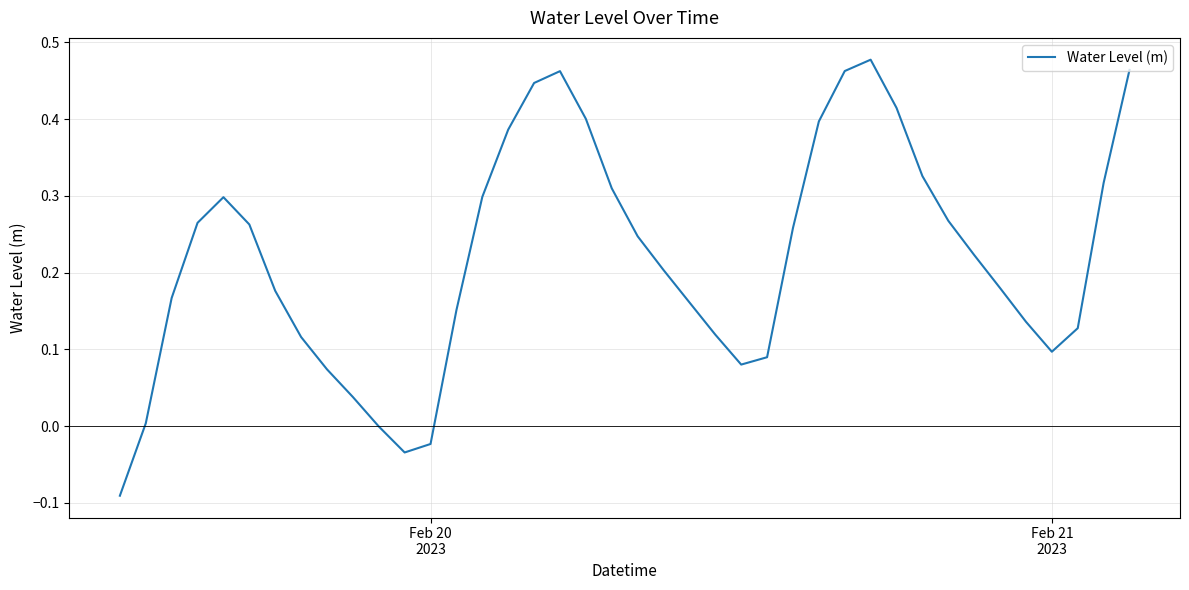

How many lines are shown in the chart?

1